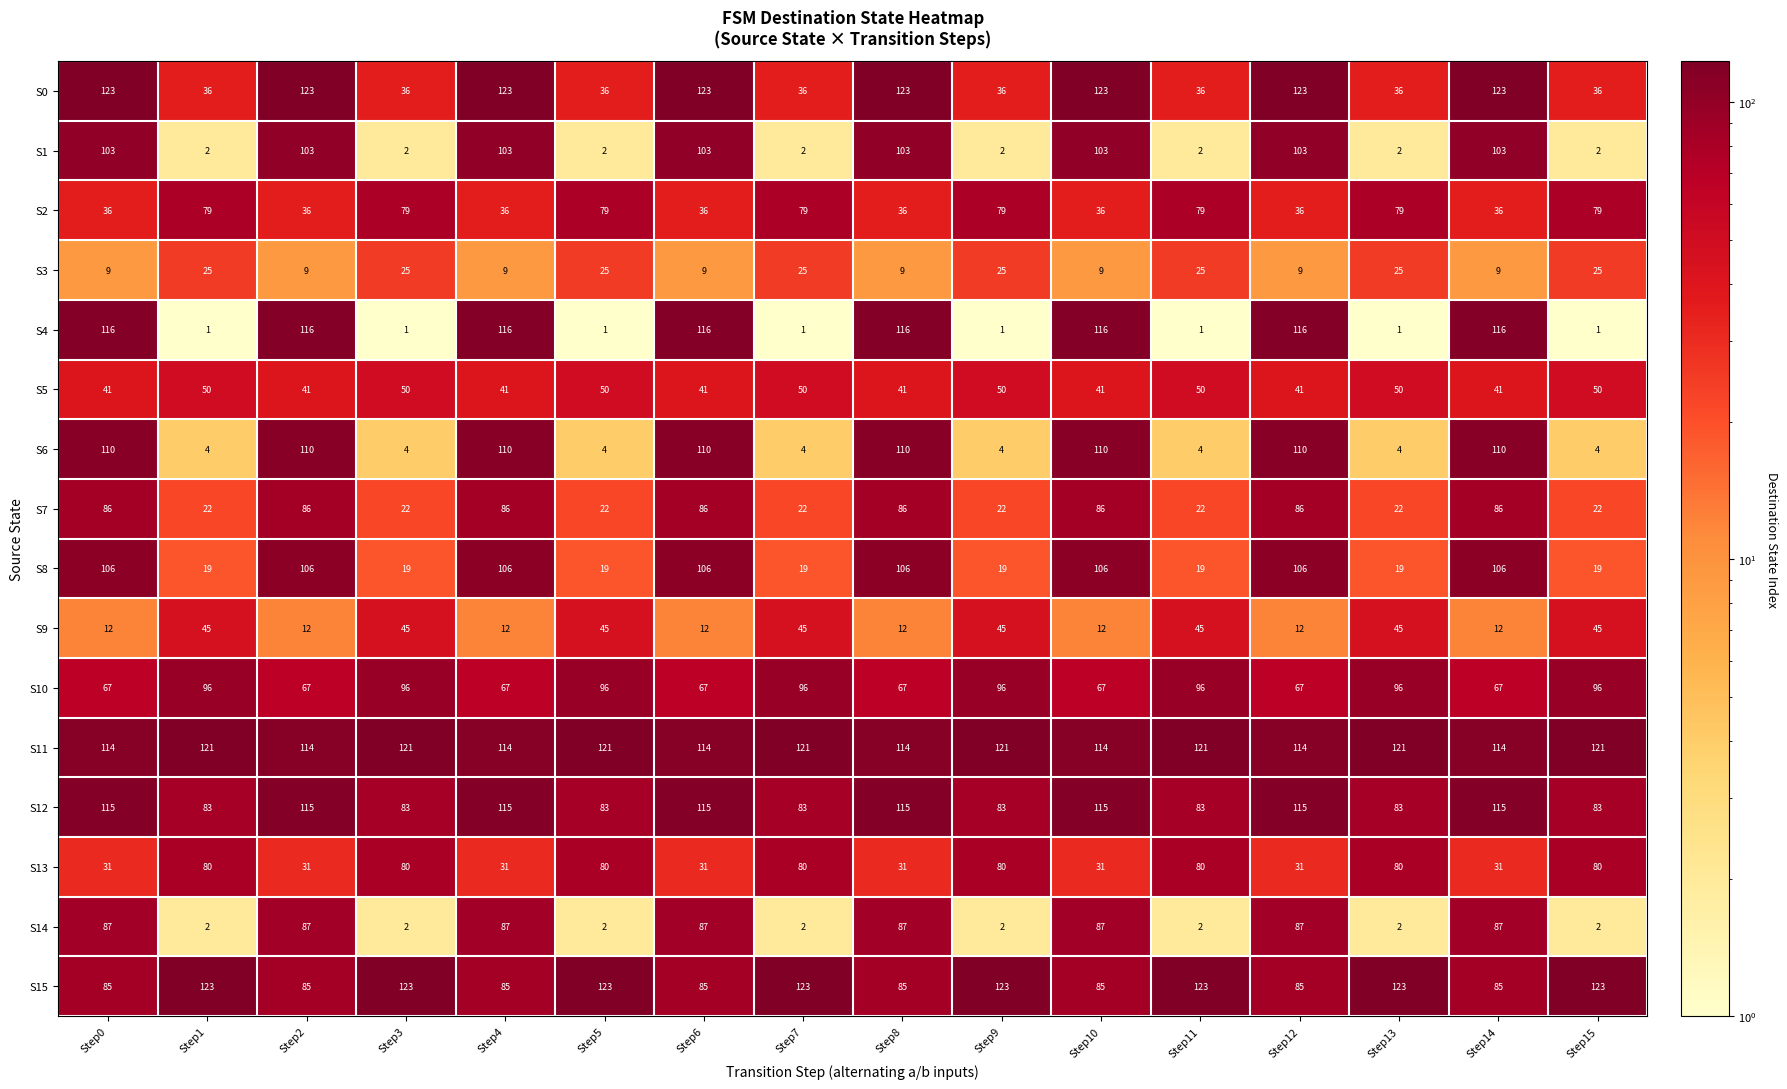

What is the sum of the S10 values at Step11 and Step5?

192